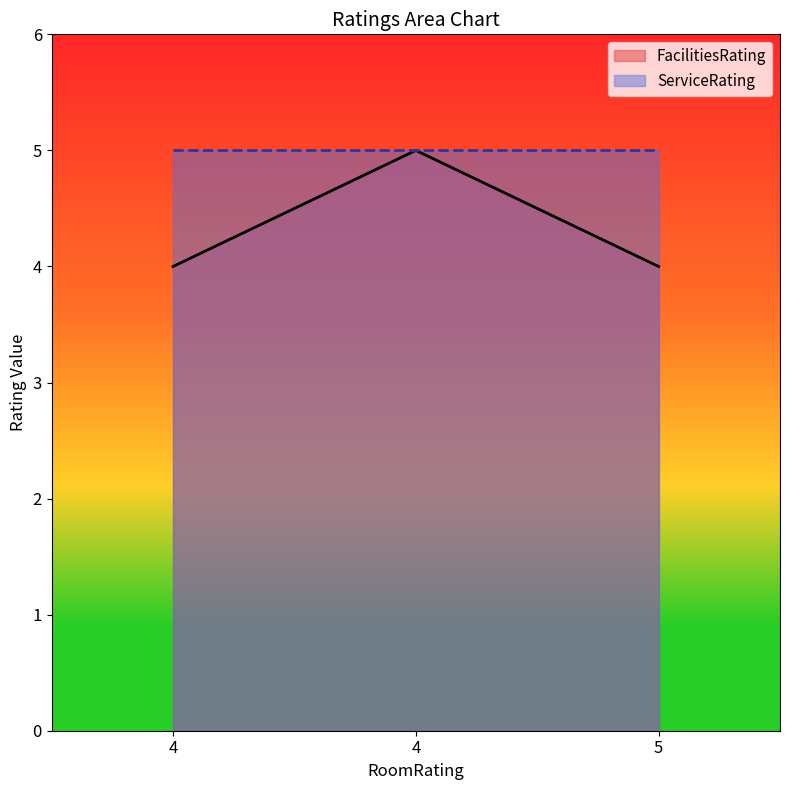

The value at 4 is 1. True or false?

False